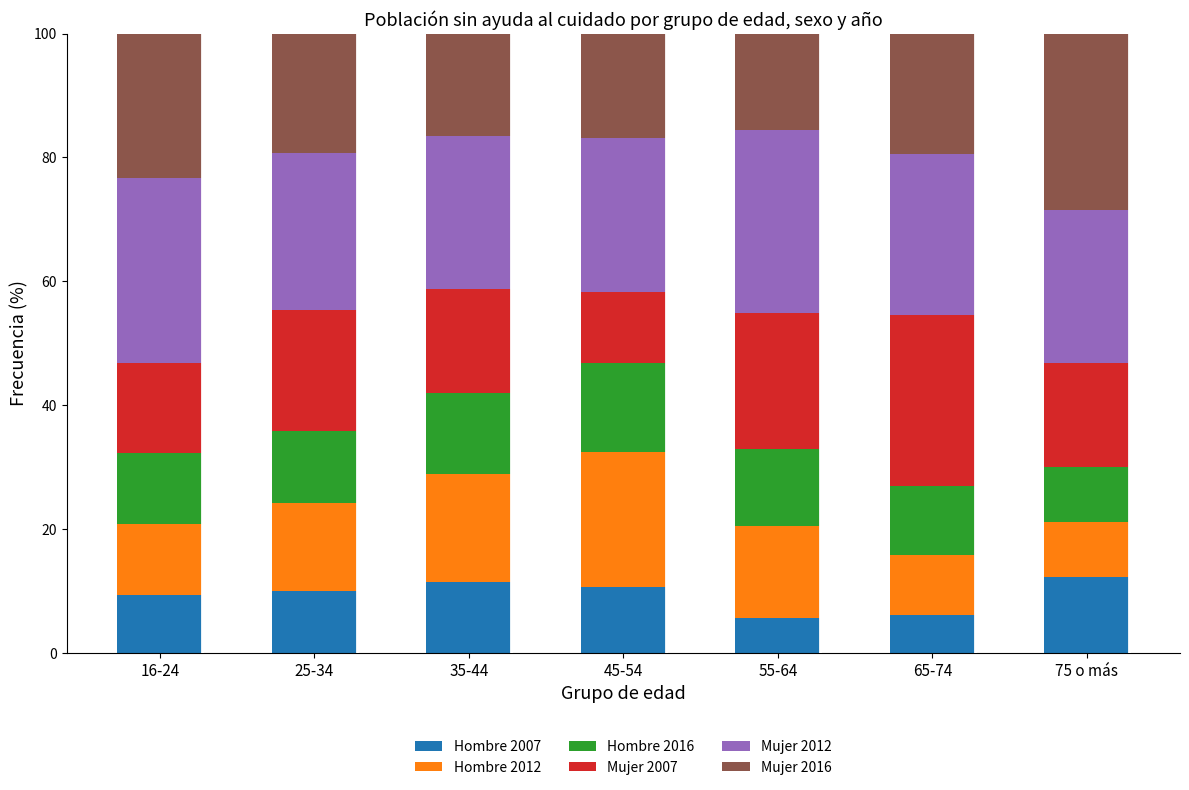

What is the minimum value for Hombre 2007?

5.6